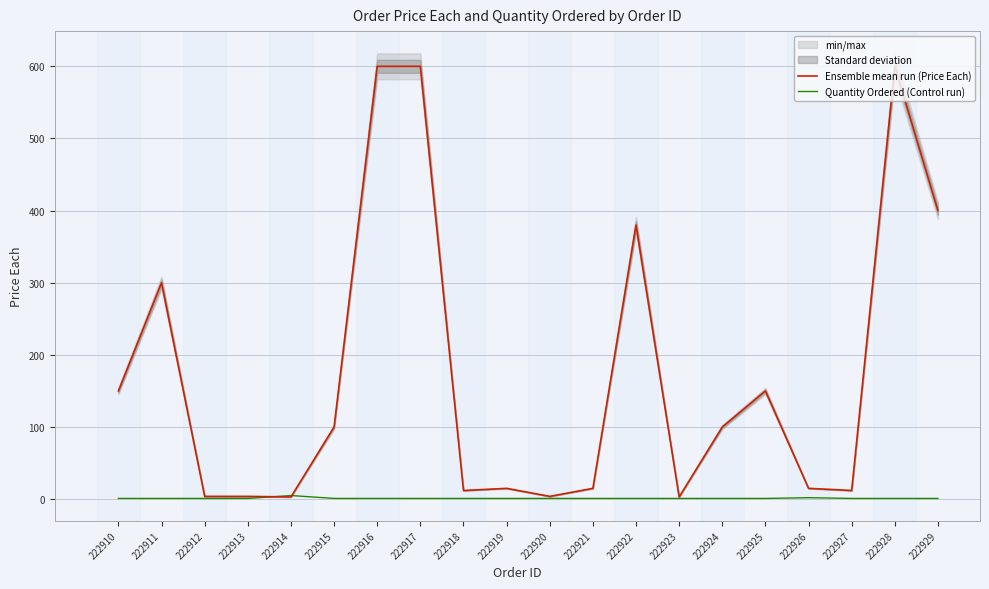

Which has a higher value, 222918 or 222920?

222918